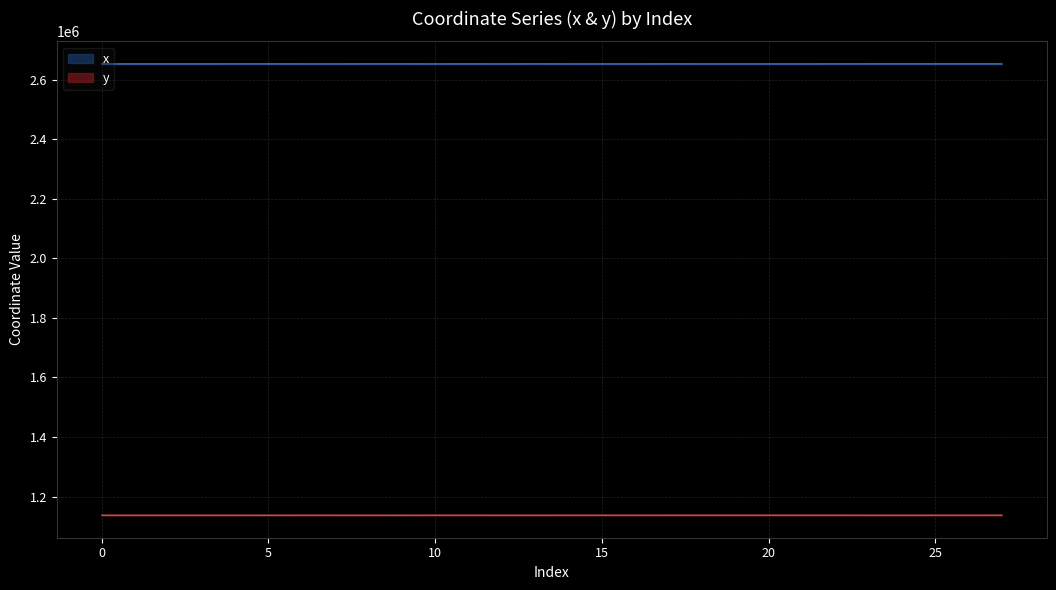

At 19, list the series in order from smallest to largest.

y, x